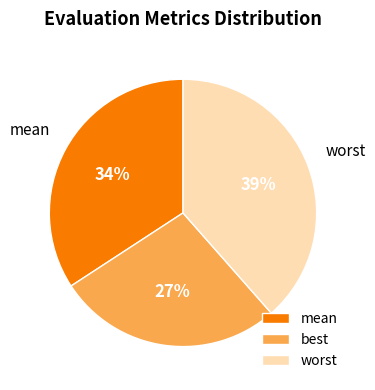

Between worst and best, which is larger?

worst